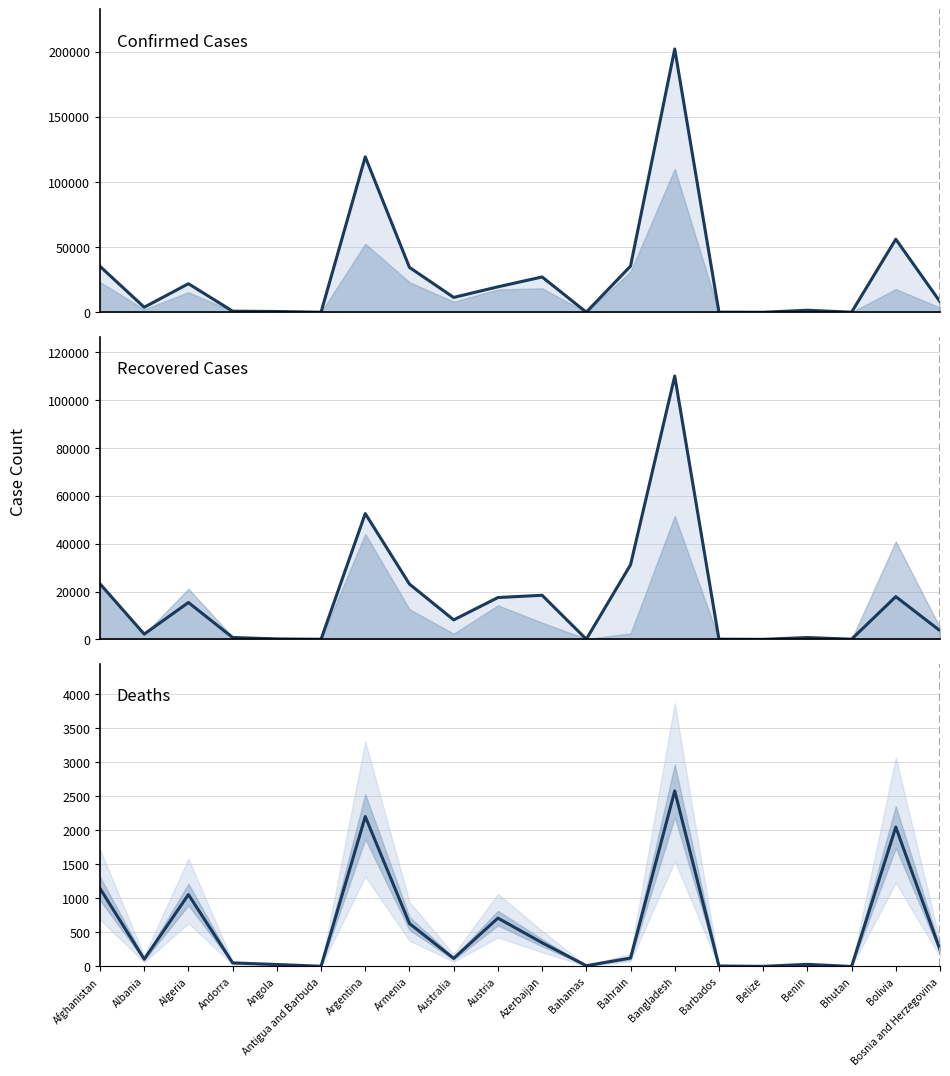

What is the difference between the second highest and minimum values in the Deaths series?

2204